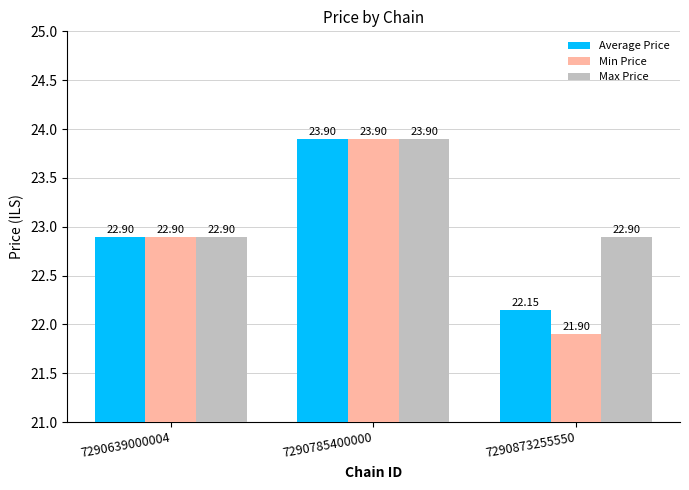

List the series in order of their overall mean, lowest first.

Min Price, Average Price, Max Price